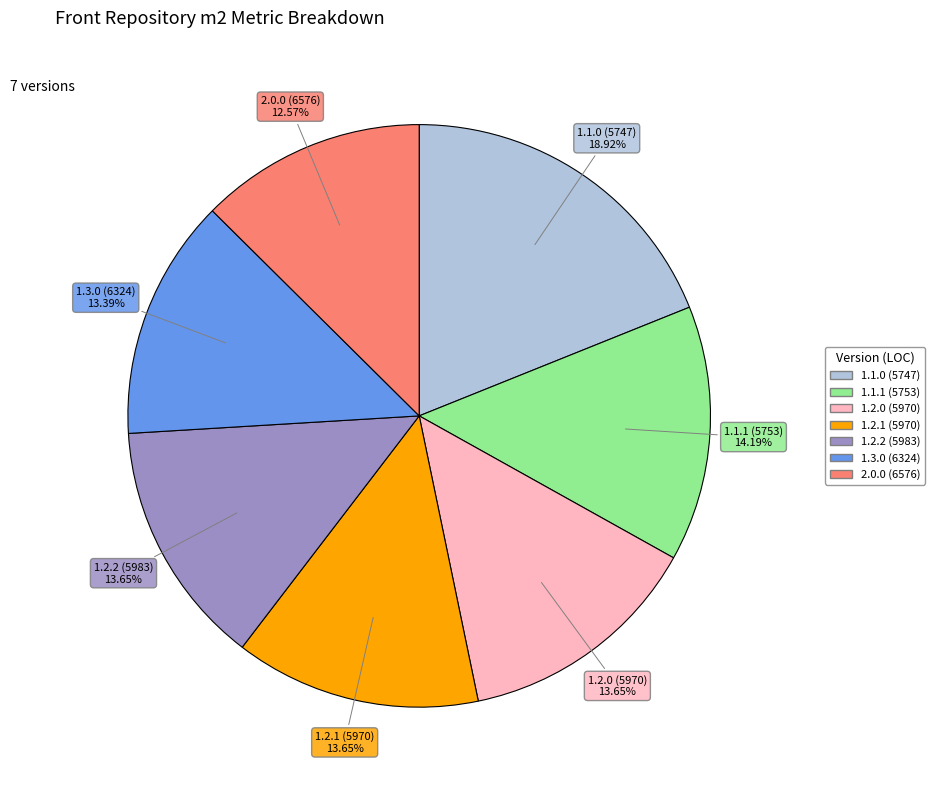

To the nearest percent, what portion does 1.2.2 (5983) represent?

14%